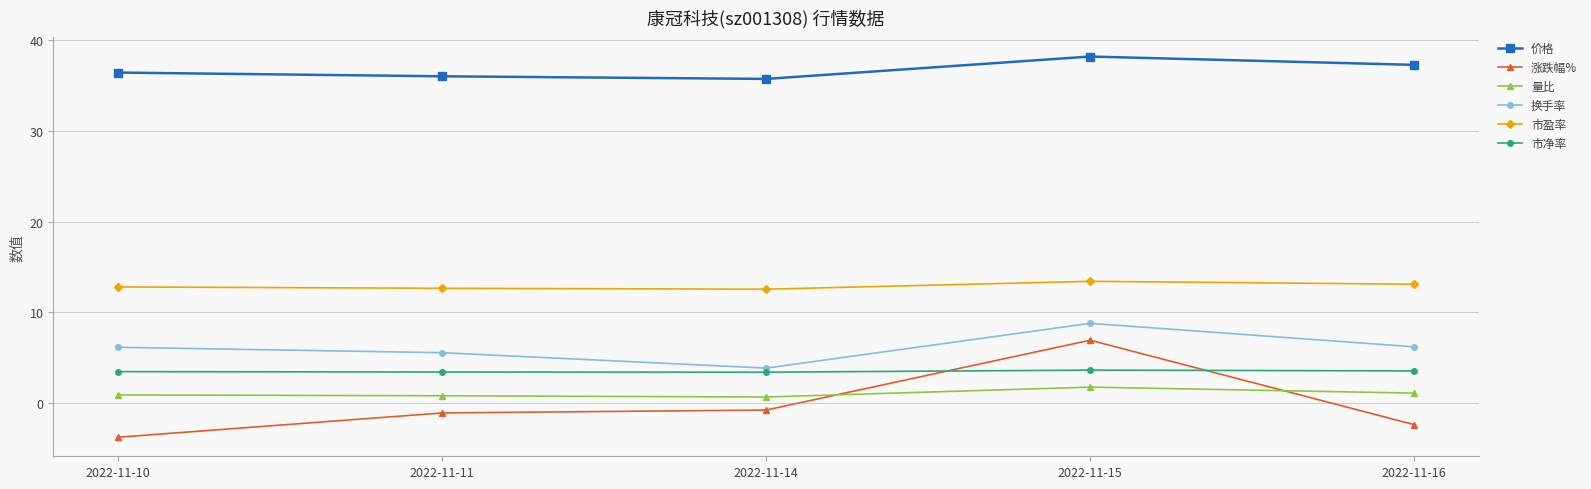

The value of 市盈率 at 2022-11-11 is 4.6. True or false?

False